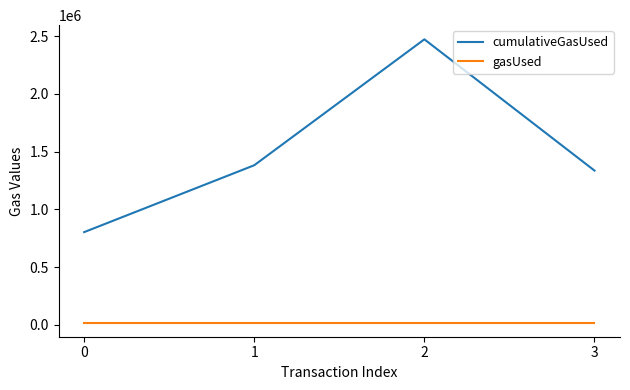

List the labels in order of cumulativeGasUsed value, largest first.

2, 1, 3, 0